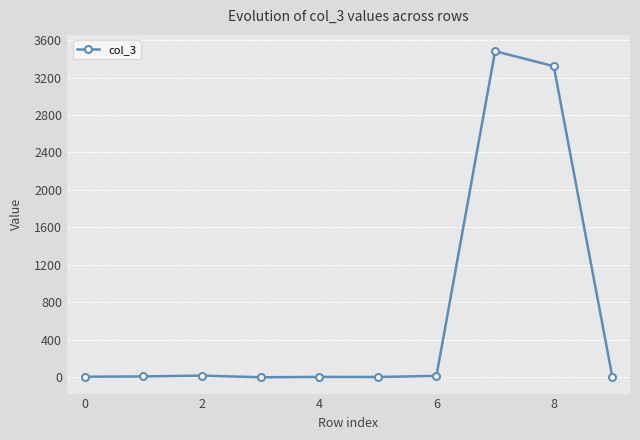

True or false: there are more than 1 points higher than both neighbors.

True